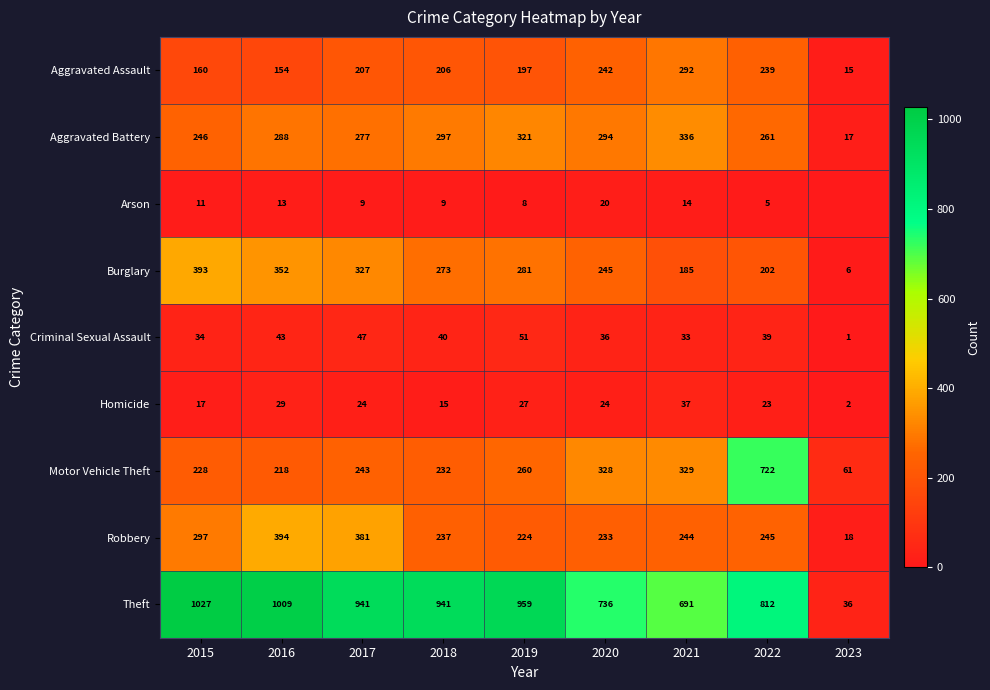

Rank the series by their maximum value, from highest to lowest.

Theft, Motor Vehicle Theft, Robbery, Burglary, Aggravated Battery, Aggravated Assault, Criminal Sexual Assault, Homicide, Arson